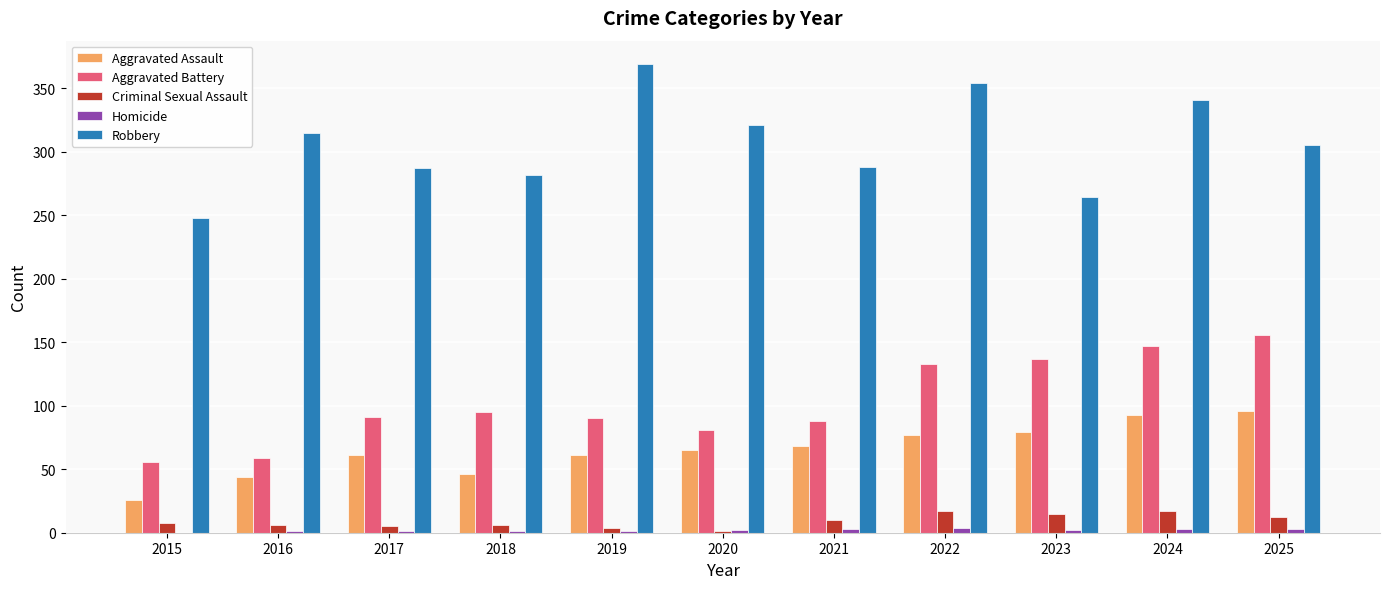

What is the maximum value for Aggravated Battery?

156